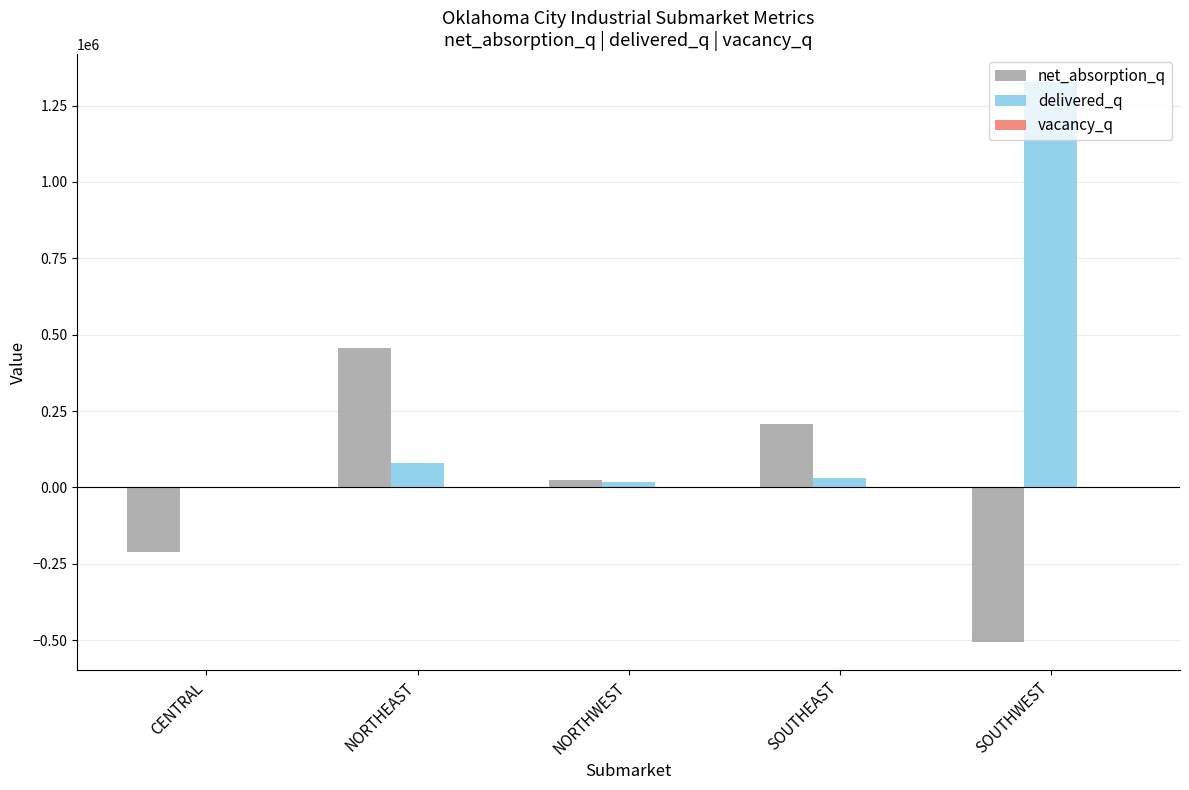

What is the sum of all net_absorption_q values?

-26908.0